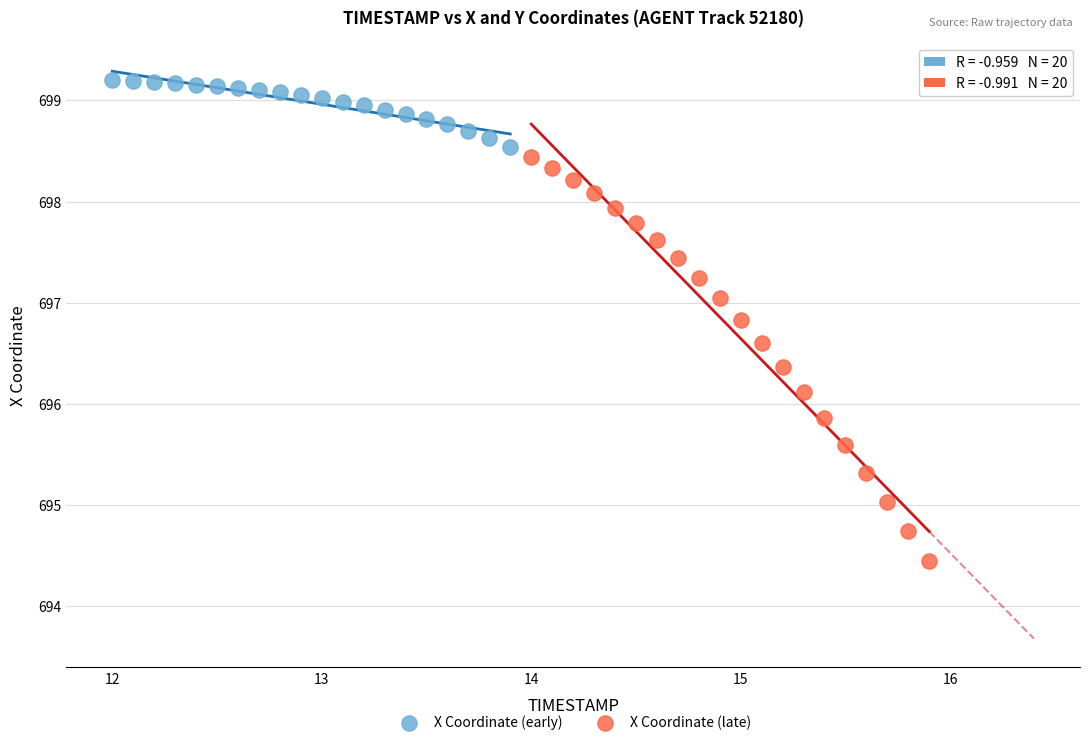

Which series has the largest Y range (max minus min)?

X Coordinate (late)